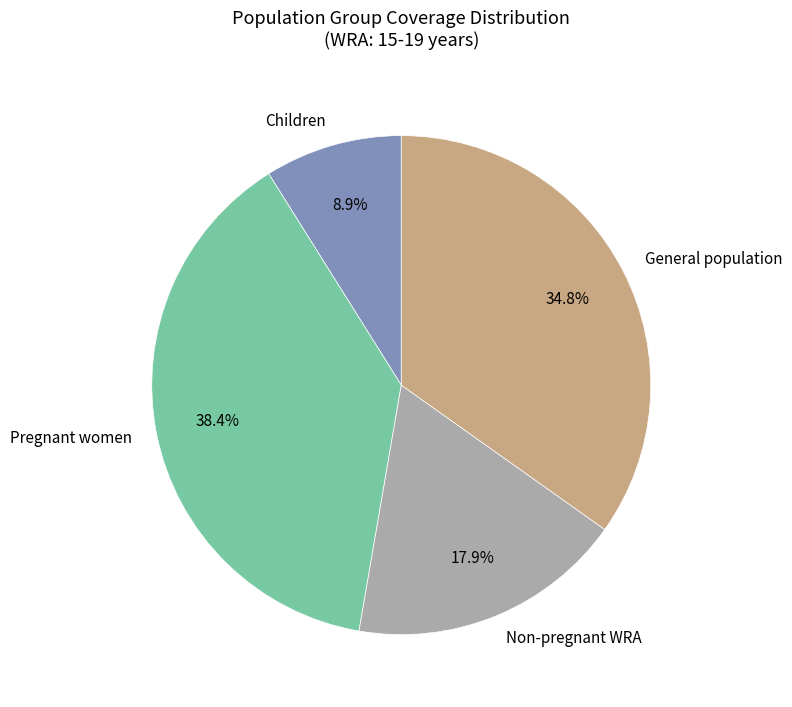

Between Children and General population, which is larger?

General population